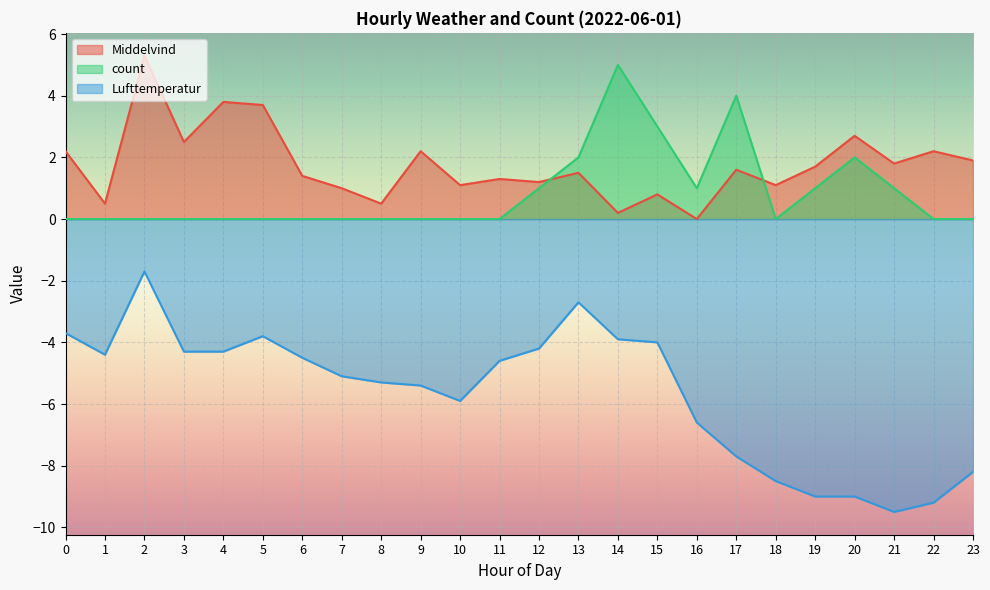

Which series has the largest range (max minus min)?

Lufttemperatur